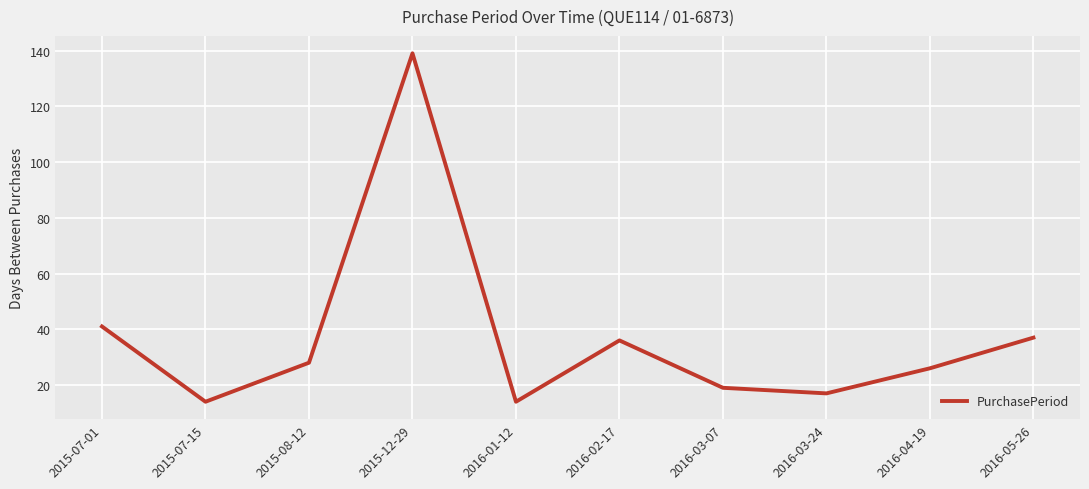

True or false: the data shows 37 at 2016-05-26.

True